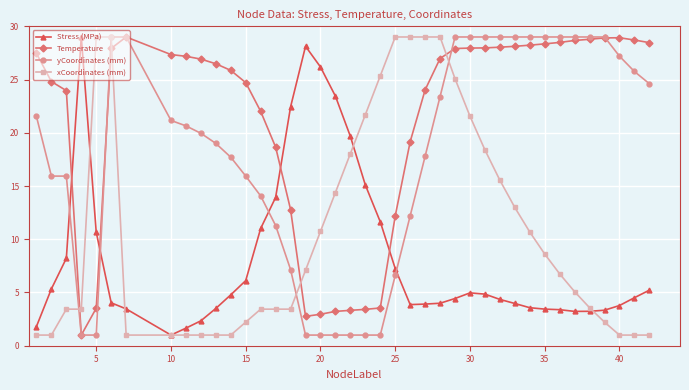

How many intersections are there between Temperature and xCoordinates (mm)?

4